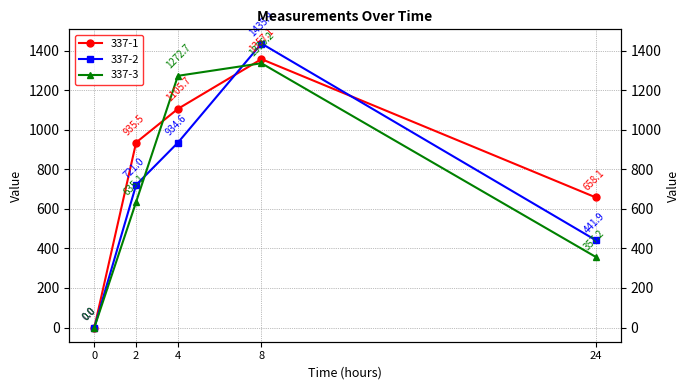

Reading right to left, what are all the values shown in this chart?

337-1: 24=658.1	8=1357.1	4=1105.7	2=935.5	0=0.0
337-2: 24=441.9	8=1435.9	4=934.6	2=721.0	0=0.0
337-3: 24=357.2	8=1336.2	4=1272.7	2=635.1	0=0.0